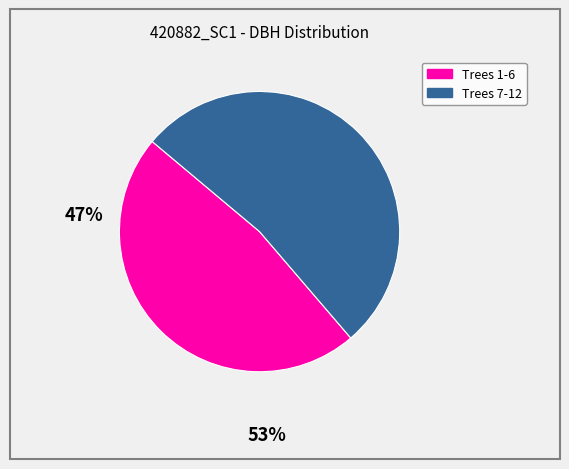

Does any single category account for the majority?

Yes